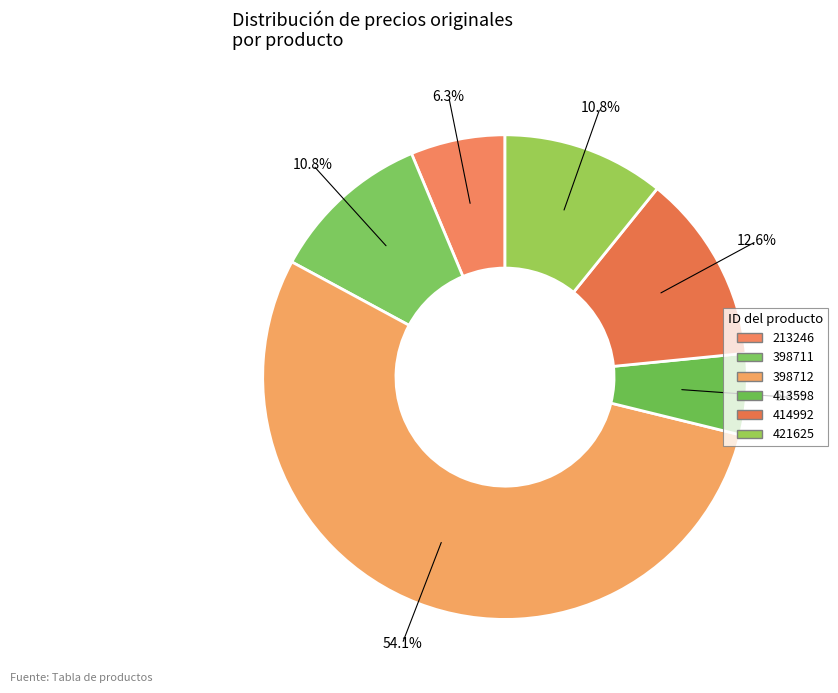

Count the number of slices in the pie.

6